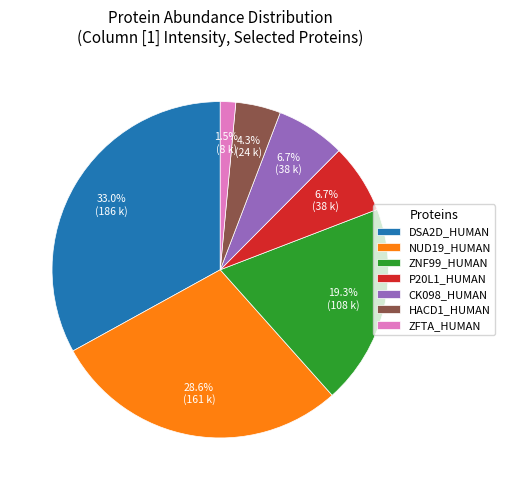

What is the smallest slice in the pie chart?

ZFTA_HUMAN